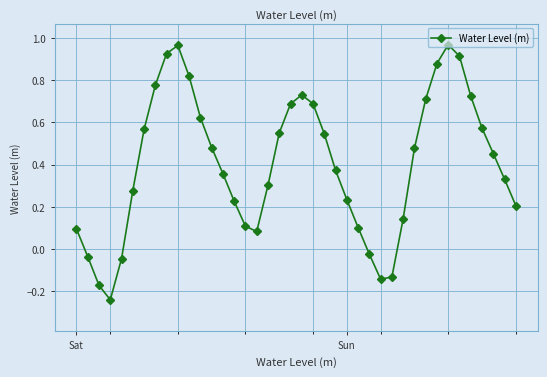

How many interior local valleys (lower than both neighbors) does the data have?

3